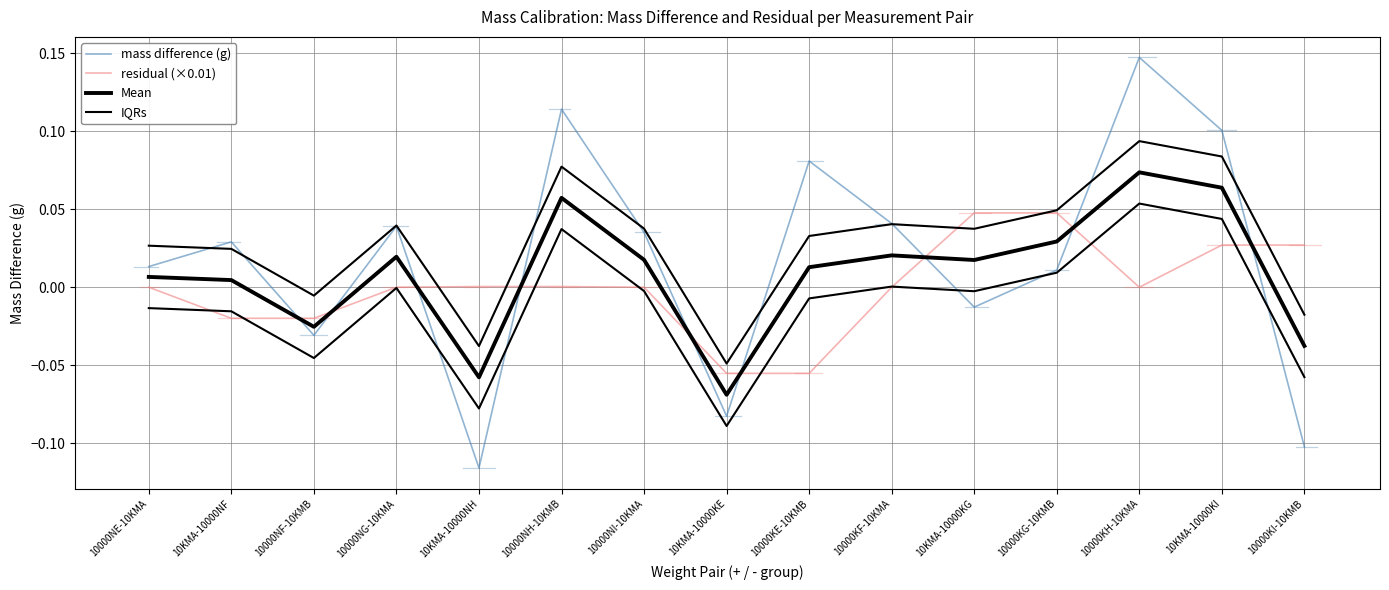

In residual (×0.01), how many points are lower than both neighbors (excluding endpoints)?

1